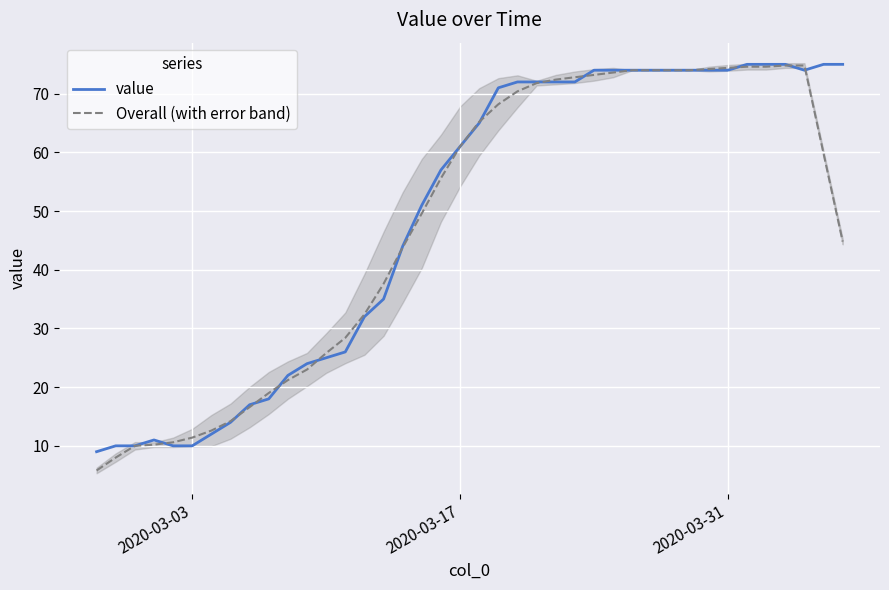

Which series ends up on top after the final intersection of Overall (with error band) and value?

value